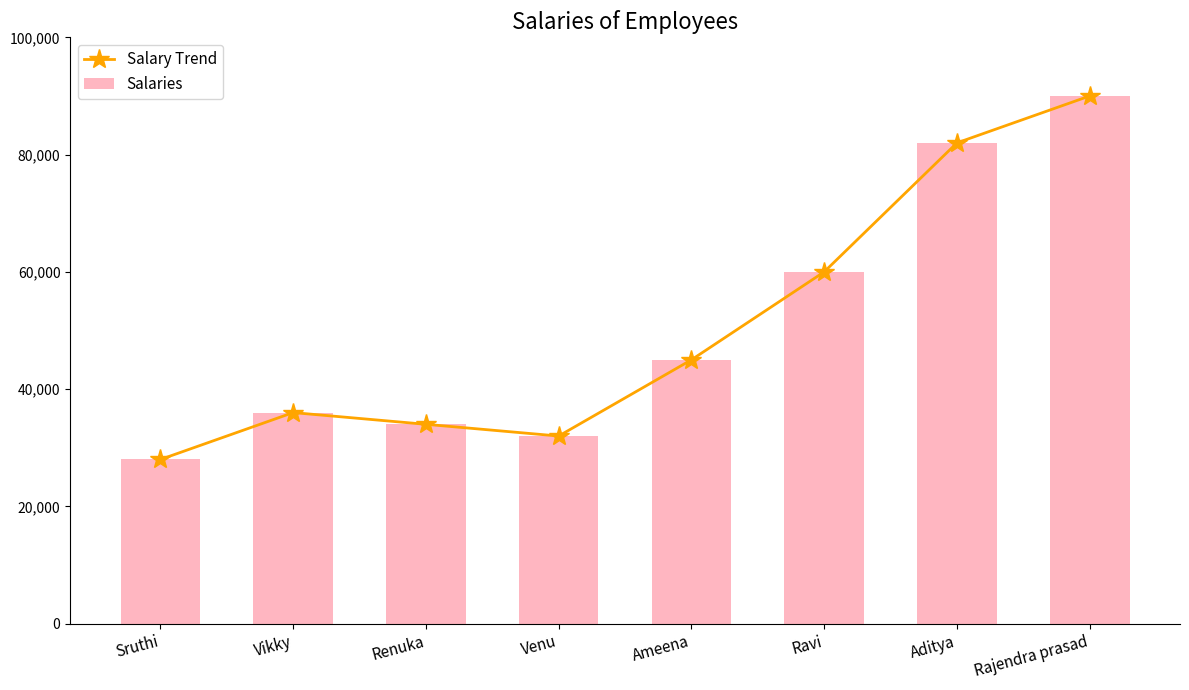

Rank the categories by Salaries value from highest to lowest.

Rajendra prasad, Aditya, Ravi, Ameena, Vikky, Renuka, Venu, Sruthi